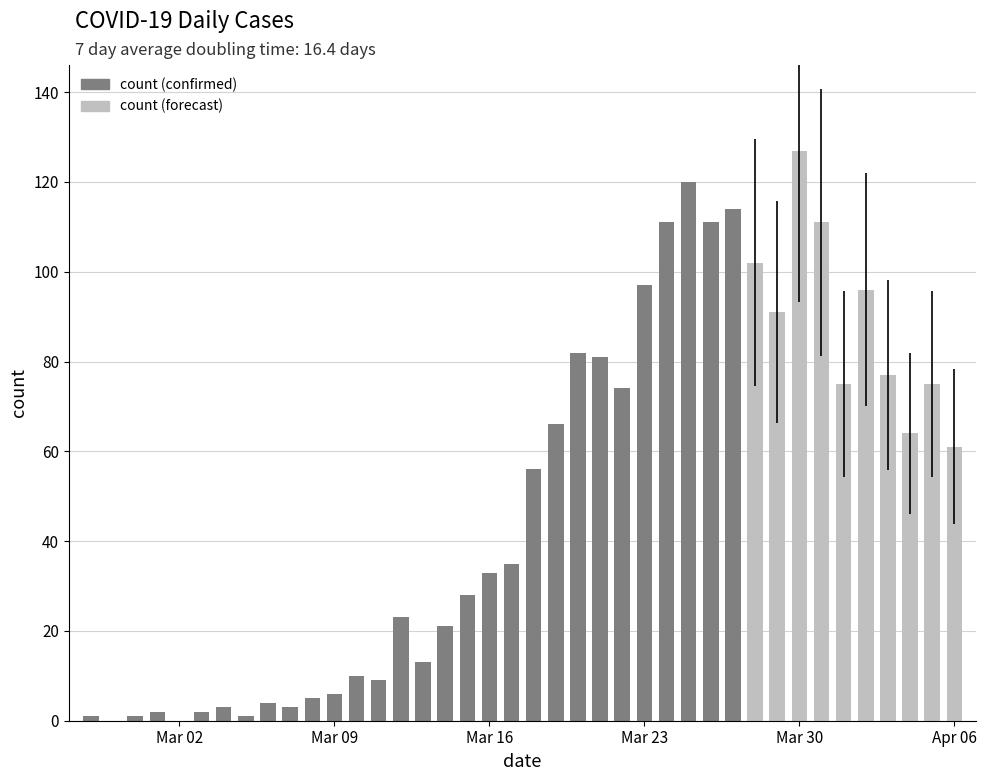

True or false: the data shows 2 at 2020-03-06.

False